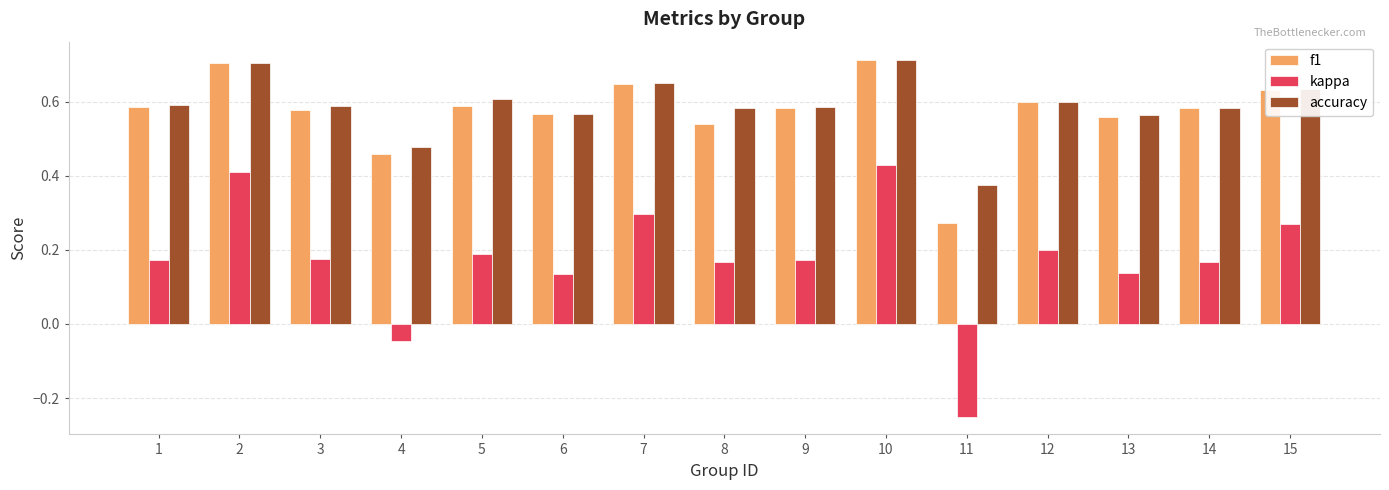

The kappa series shows 0.3 at 15. True or false?

True